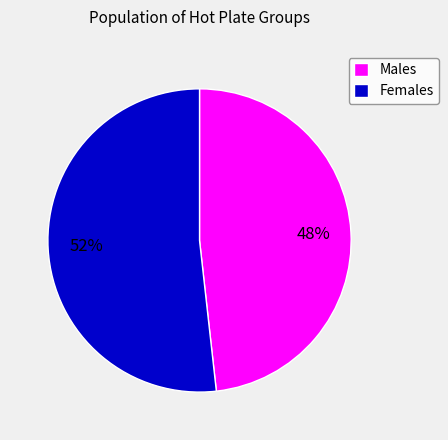

Does any single category account for the majority?

Yes